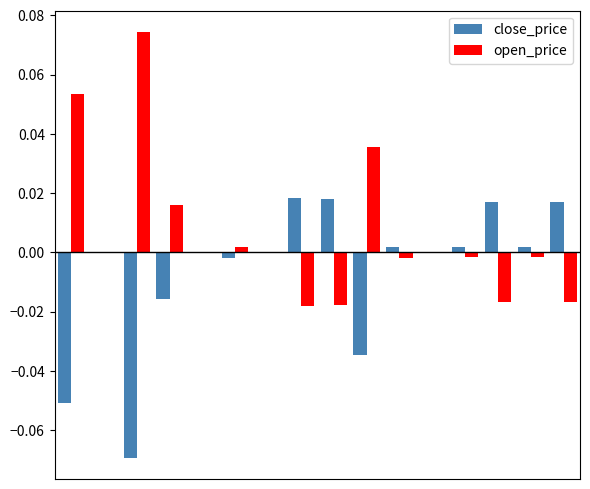

Are the bars horizontal?

No